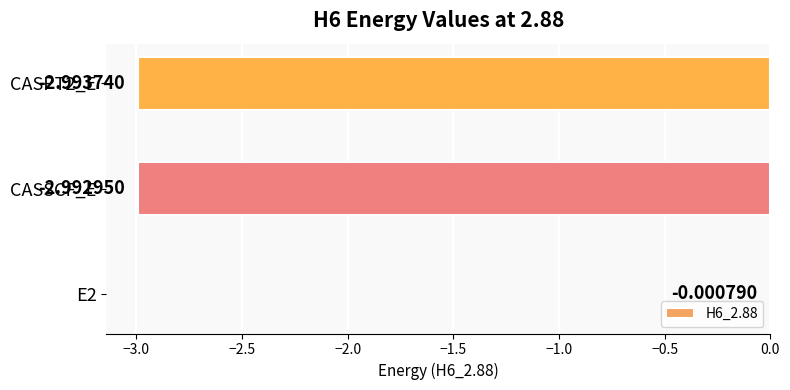

Which has a higher value, CASSCF_E or E2?

E2